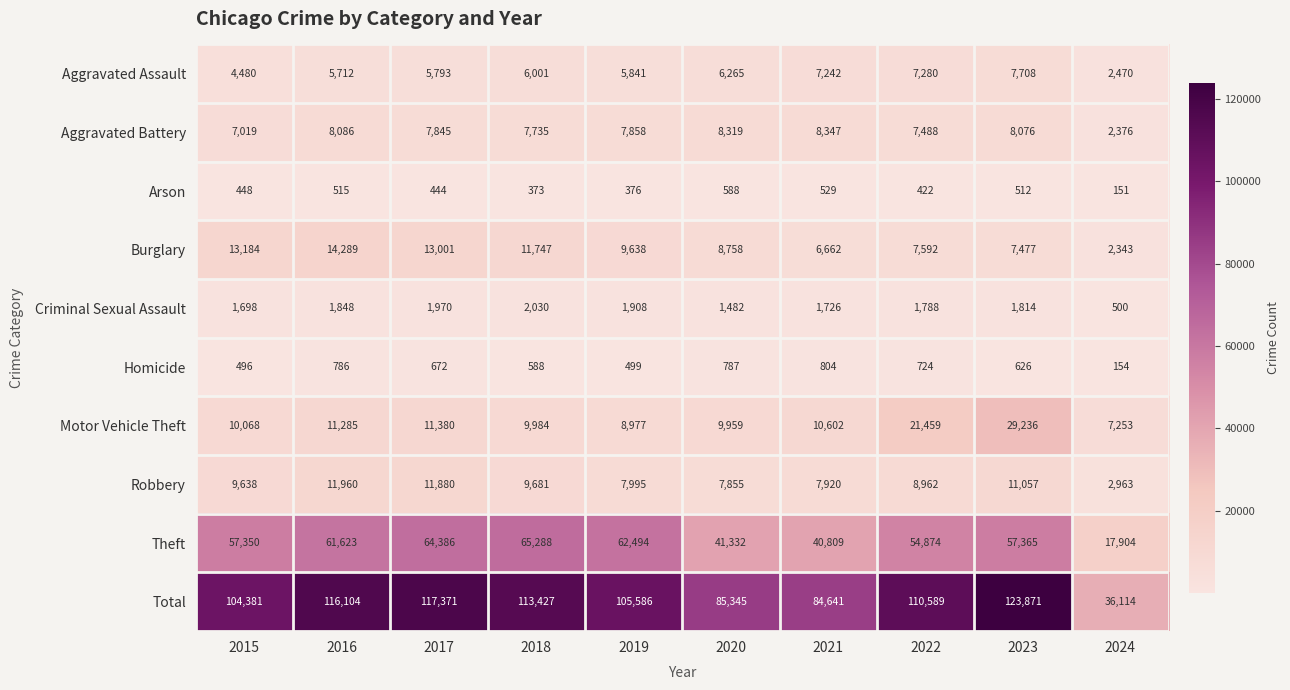

Which category has the highest value in the Robbery series?

2016